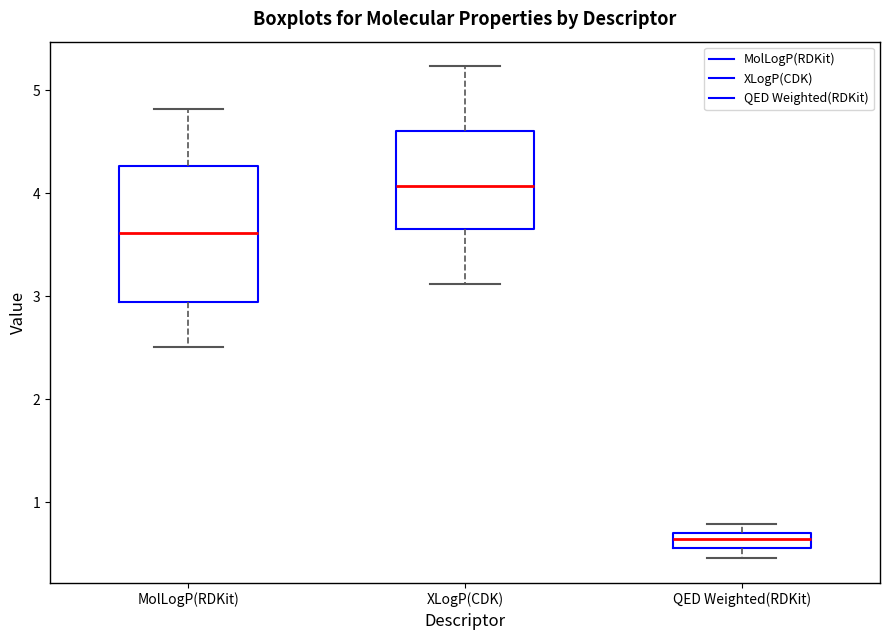

Which box's median line is the lowest?

QED Weighted(RDKit)